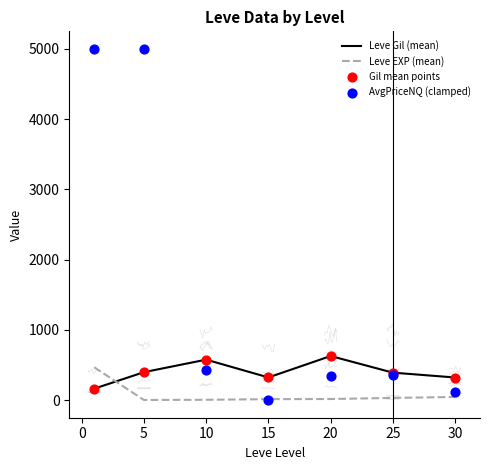

At how many categories does at least one series exceed 1513?

2